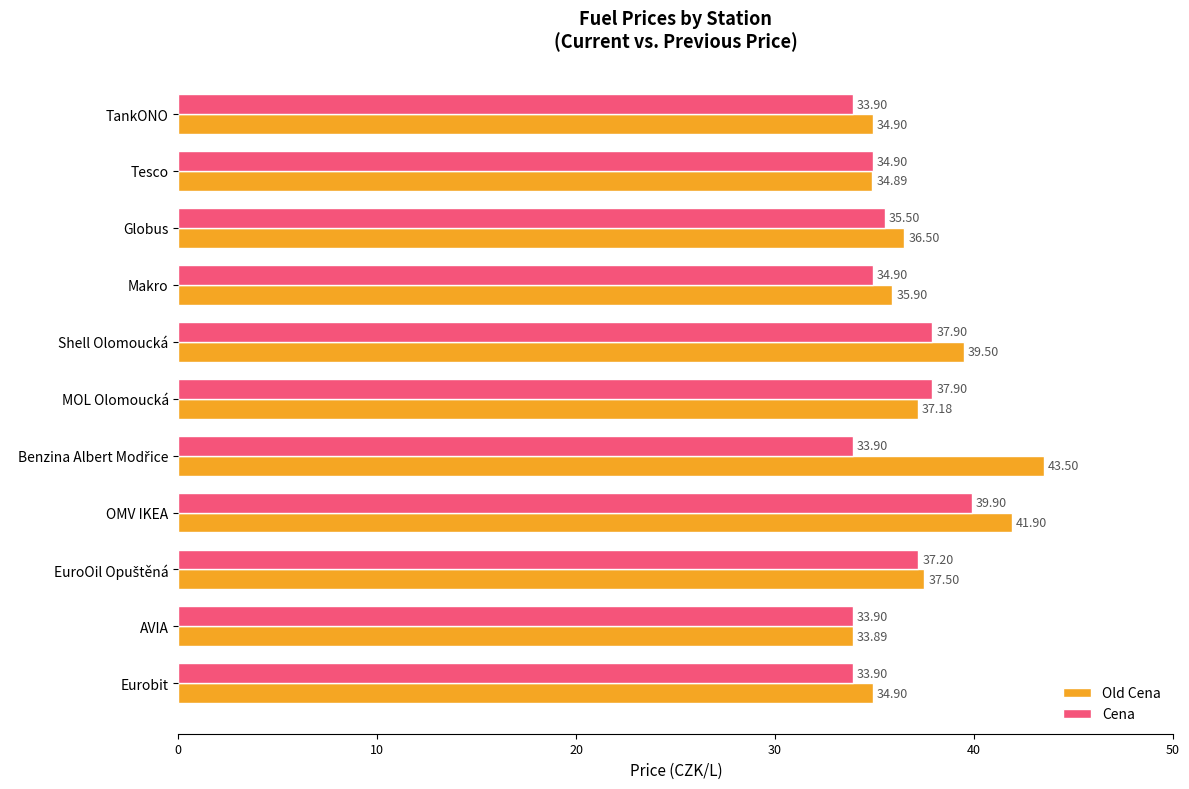

What is the difference between the second highest and second lowest values in the Cena series?

4.0